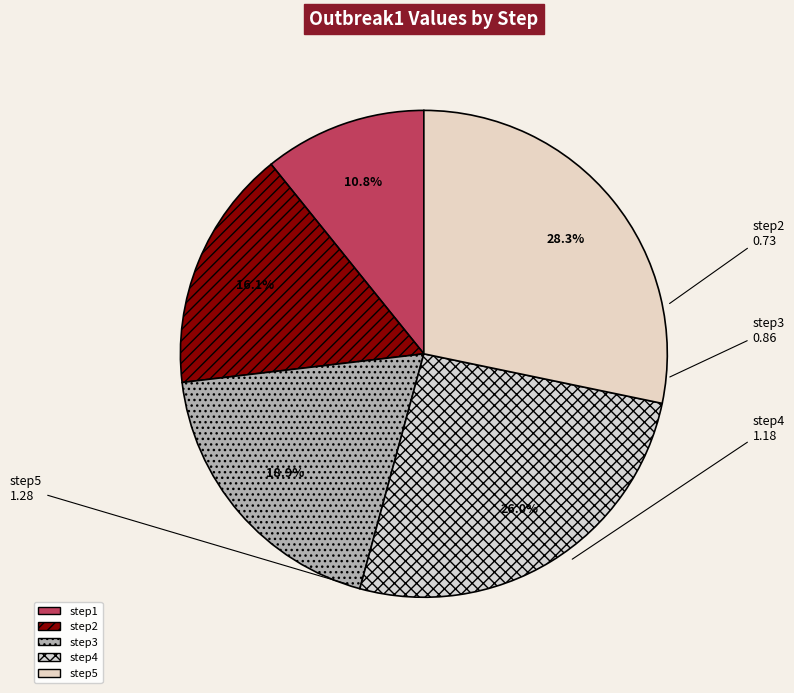

What is the smallest slice in the pie chart?

step1